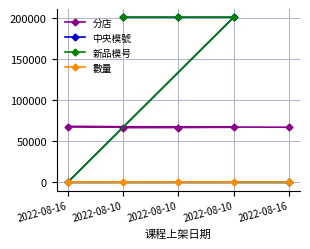

What is the difference between the highest and lowest values at 2022-08-16?

67888